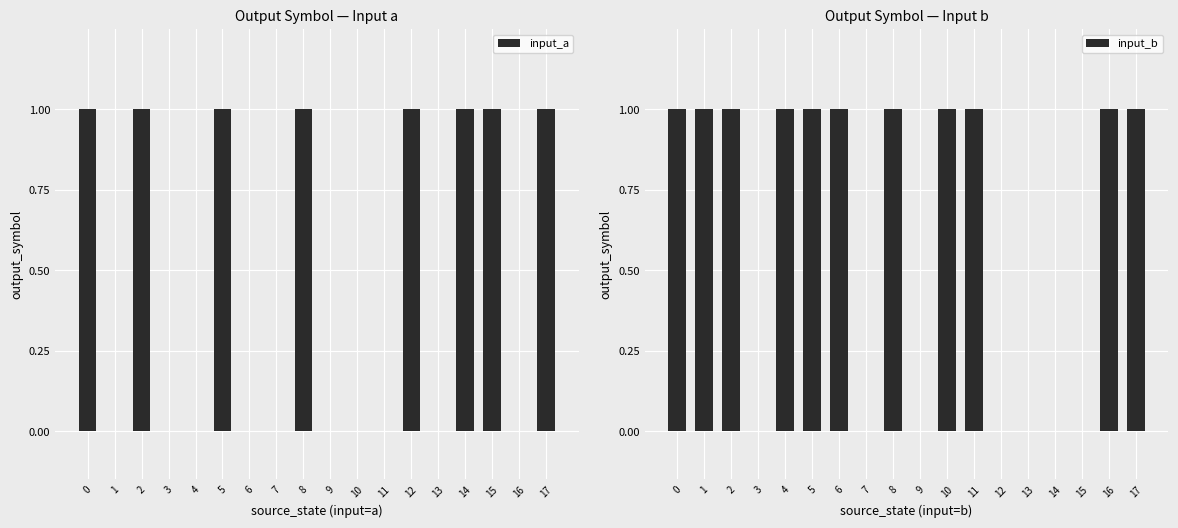

What value does the input_a series have at 12?

1